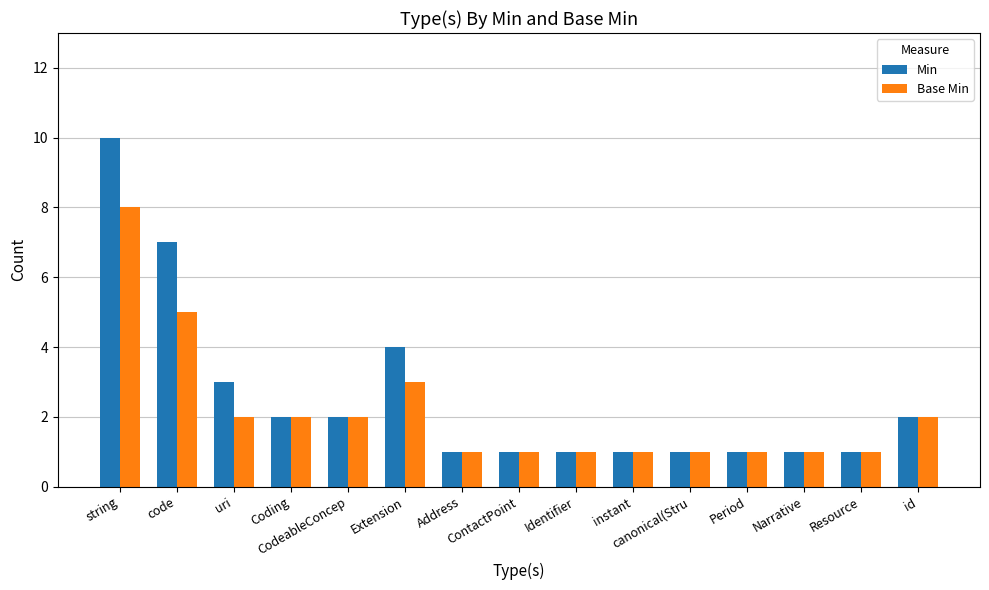

What is the total value across all series at CodeableConcep?

4